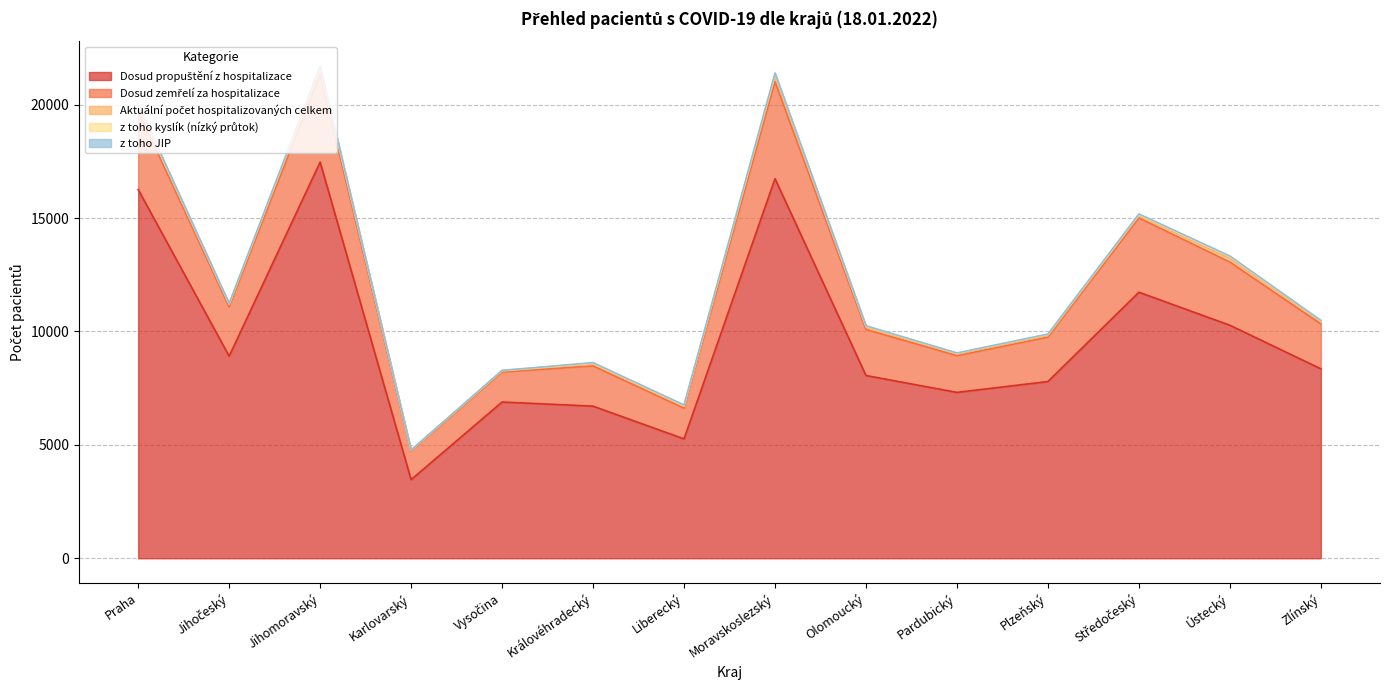

Which category has the lowest value in the Aktuální počet hospitalizovaných celkem series?

Karlovarský